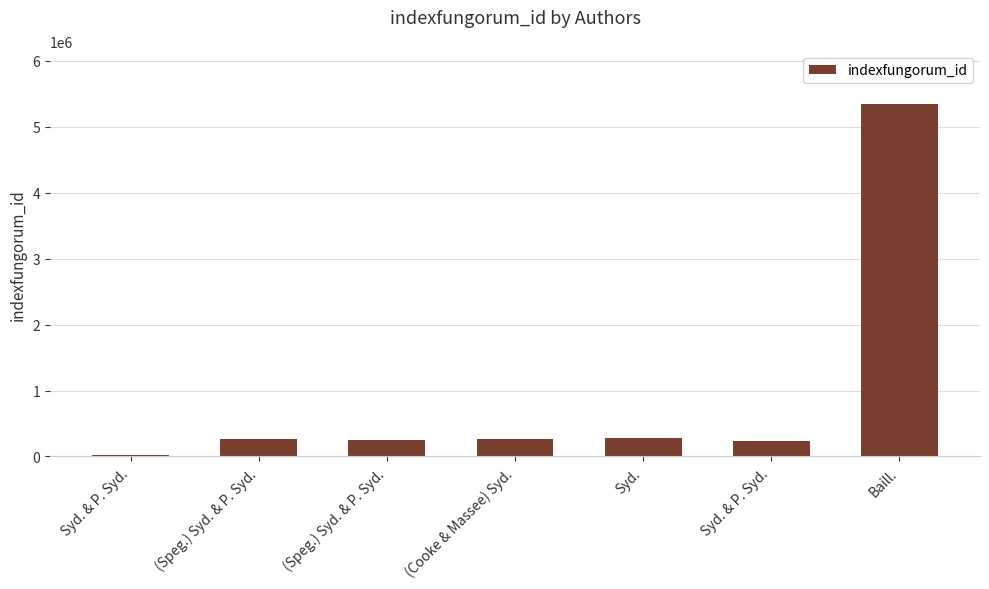

How many series are shown in this chart?

1